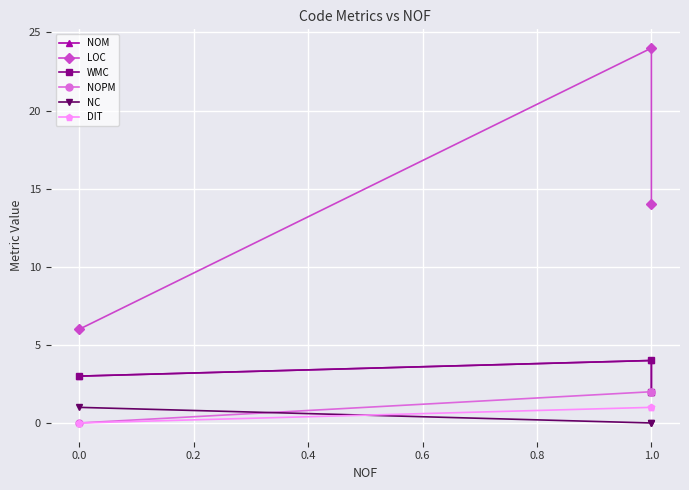

How many lines are shown in the chart?

6